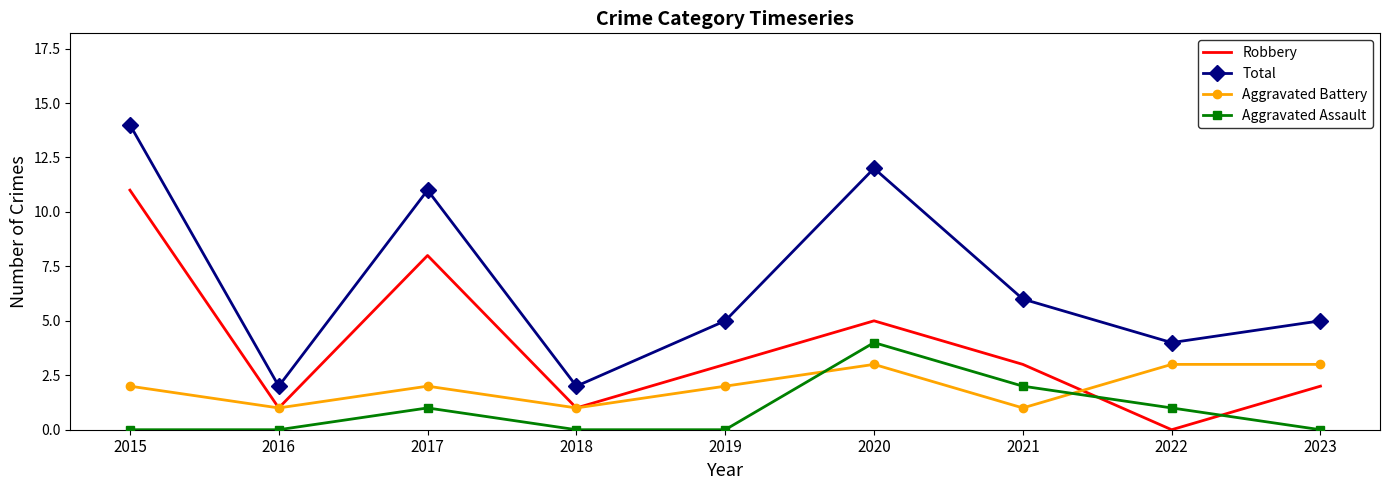

How many times do Robbery and Aggravated Assault cross each other?

2